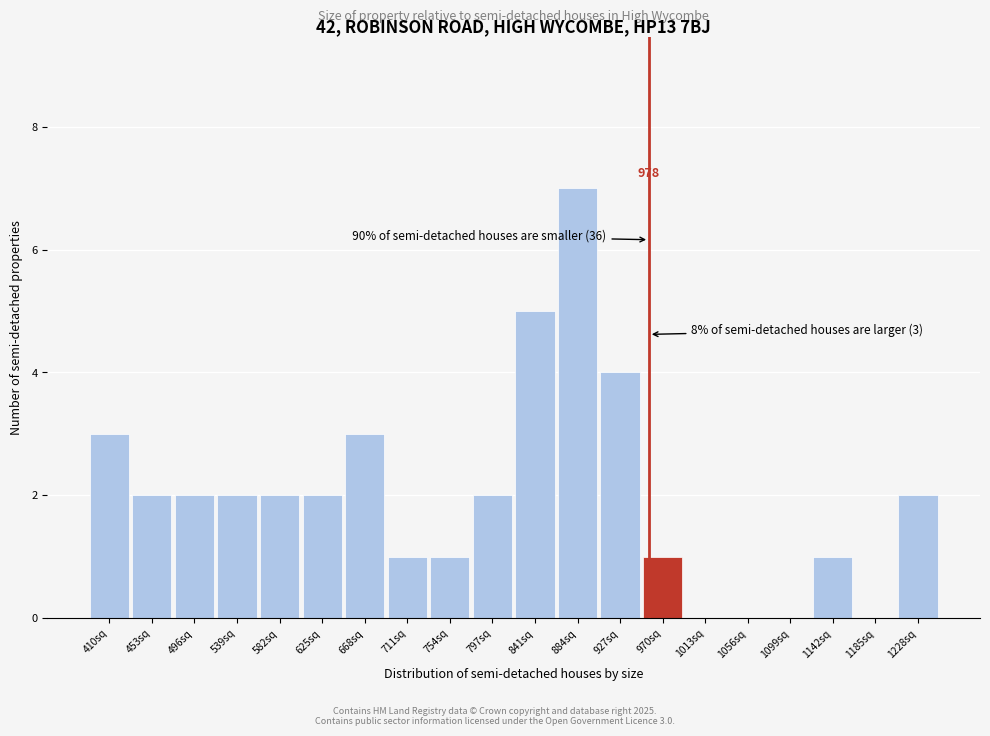

Reading left to right, transcribe all the data shown in this chart.

410sq=3	453sq=2	496sq=2	539sq=2	582sq=2	625sq=2	668sq=3	711sq=1	754sq=1	797sq=2	841sq=5	884sq=7	927sq=4	970sq=1	1013sq=0	1056sq=0	1099sq=0	1142sq=1	1185sq=0	1228sq=2